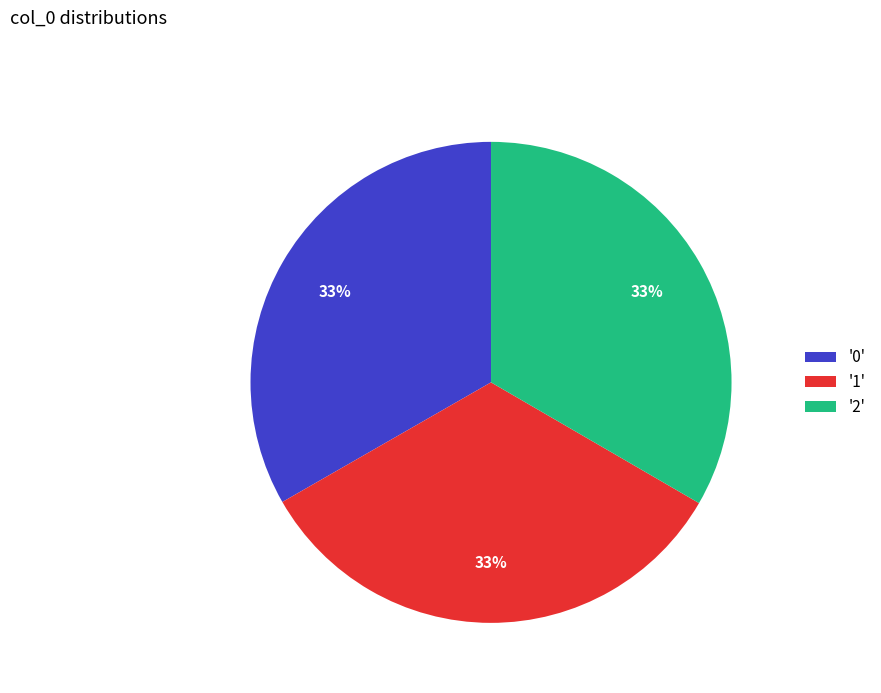

How many segments does this pie chart have?

3